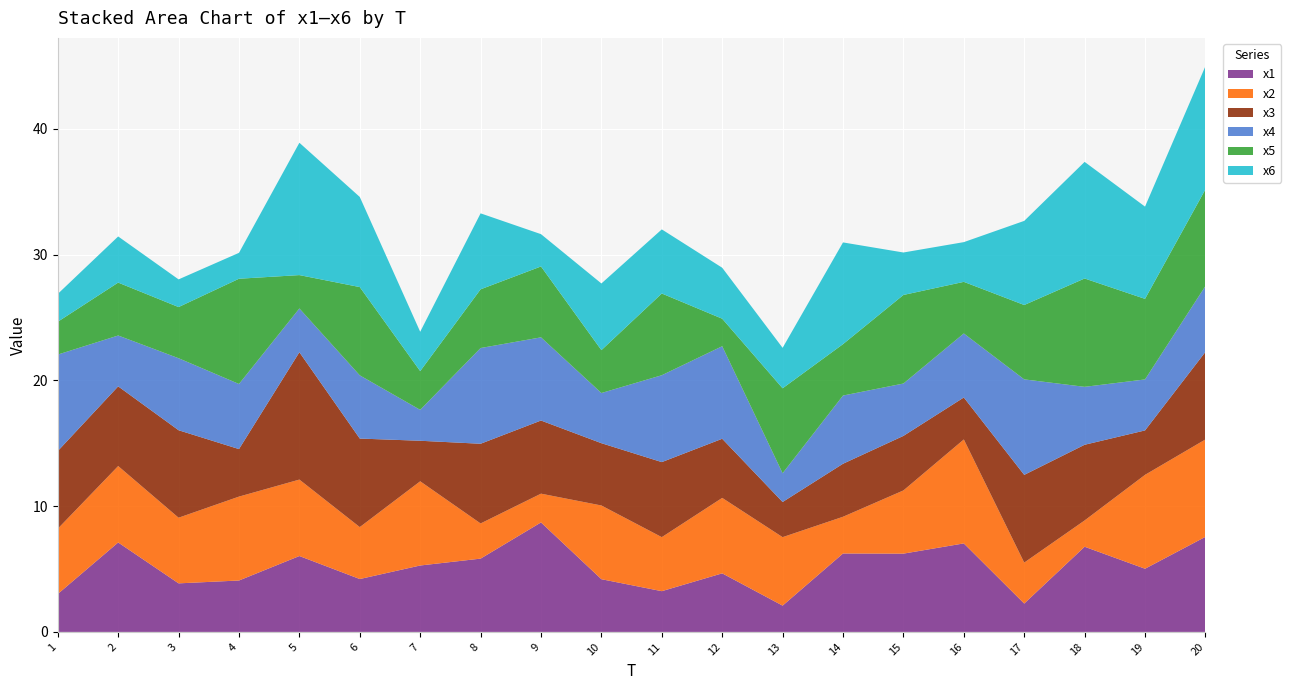

Reading left to right, extract all data points from this chart.

x1: 1=3.0	2=7.1	3=3.9	4=4.1	5=6.0	6=4.2	7=5.3	8=5.8	9=8.7	10=4.2	11=3.2	12=4.7	13=2.1	14=6.2	15=6.2	16=7.0	17=2.3	18=6.8	19=5.0	20=7.6
x2: 1=5.2	2=6.1	3=5.2	4=6.7	5=6.1	6=4.1	7=6.7	8=2.8	9=2.3	10=5.9	11=4.3	12=6.0	13=5.4	14=2.9	15=5.0	16=8.3	17=3.3	18=2.1	19=7.5	20=7.7
x3: 1=6.2	2=6.3	3=7.0	4=3.8	5=10.1	6=7.0	7=3.2	8=6.3	9=5.8	10=5.0	11=6.0	12=4.7	13=2.8	14=4.2	15=4.3	16=3.3	17=7.0	18=6.0	19=3.5	20=7.0
x4: 1=7.7	2=4.0	3=5.7	4=5.2	5=3.5	6=5.0	7=2.5	8=7.6	9=6.6	10=4.0	11=6.9	12=7.4	13=2.3	14=5.4	15=4.2	16=5.1	17=7.6	18=4.6	19=4.1	20=5.2
x5: 1=2.6	2=4.2	3=4.1	4=8.4	5=2.7	6=7.0	7=3.1	8=4.7	9=5.6	10=3.4	11=6.5	12=2.2	13=6.8	14=4.1	15=7.0	16=4.1	17=5.9	18=8.6	19=6.4	20=7.7
x6: 1=2.2	2=3.7	3=2.2	4=2.1	5=10.5	6=7.2	7=3.1	8=6.0	9=2.6	10=5.3	11=5.1	12=4.1	13=3.2	14=8.1	15=3.4	16=3.2	17=6.7	18=9.3	19=7.3	20=9.8